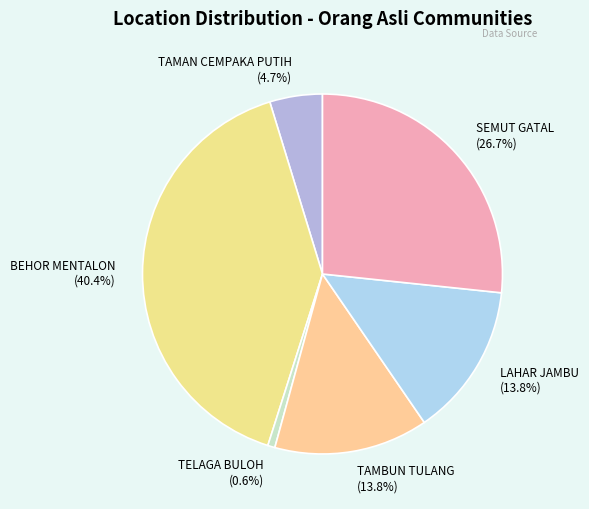

Is there a majority slice in this chart?

No